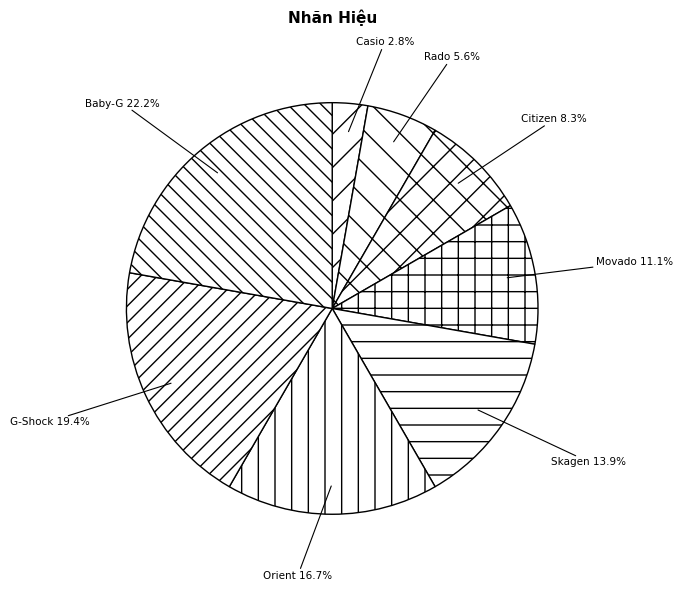

How many segments does this pie chart have?

8